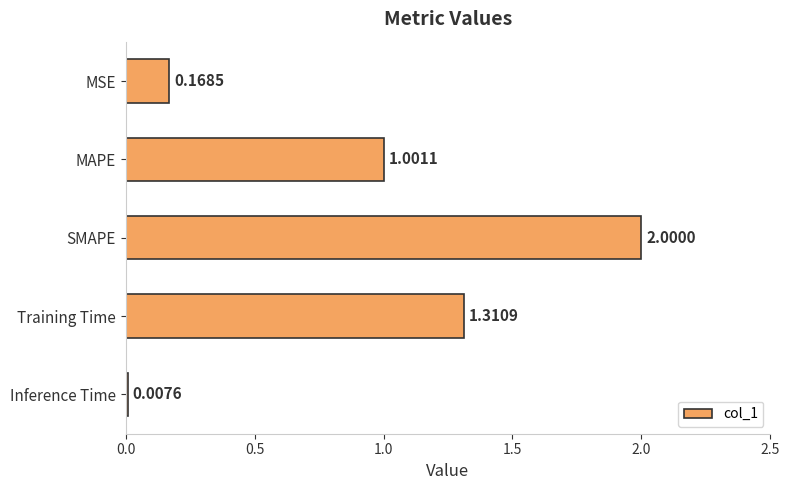

Rank the categories by value from lowest to highest.

Inference Time, MSE, MAPE, Training Time, SMAPE